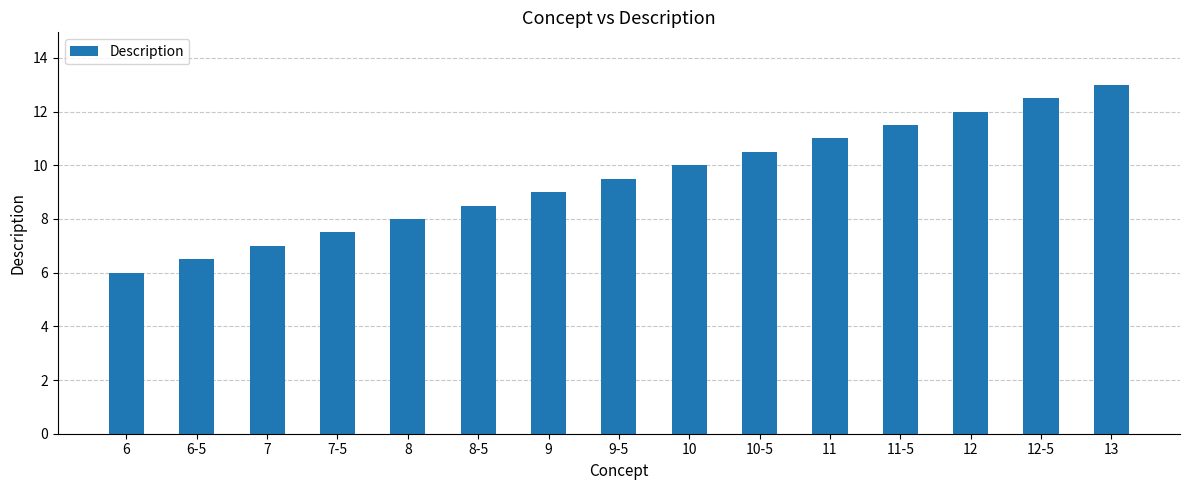

Reading left to right, what are all the values shown in this chart?

6.0	6.5	7.0	7.5	8.0	8.5	9.0	9.5	10.0	10.5	11.0	11.5	12.0	12.5	13.0